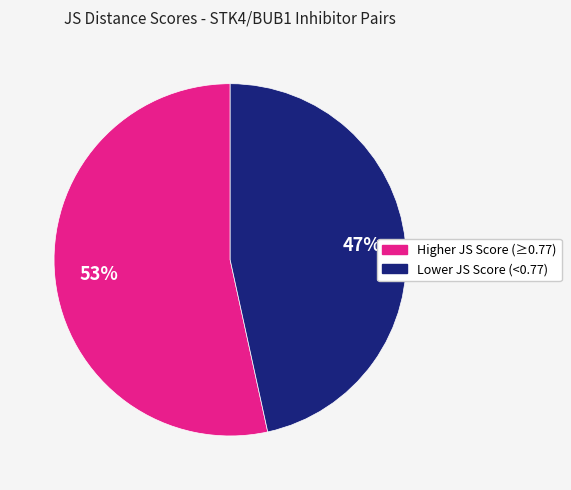

To the nearest percent, what is the average slice percentage?

50%